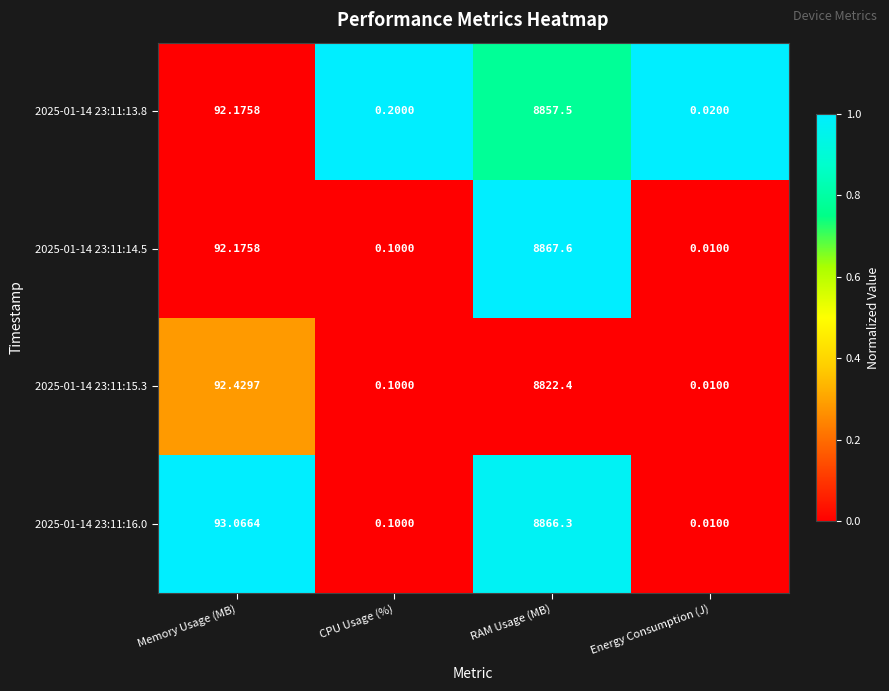

How many data points does each series have?

4